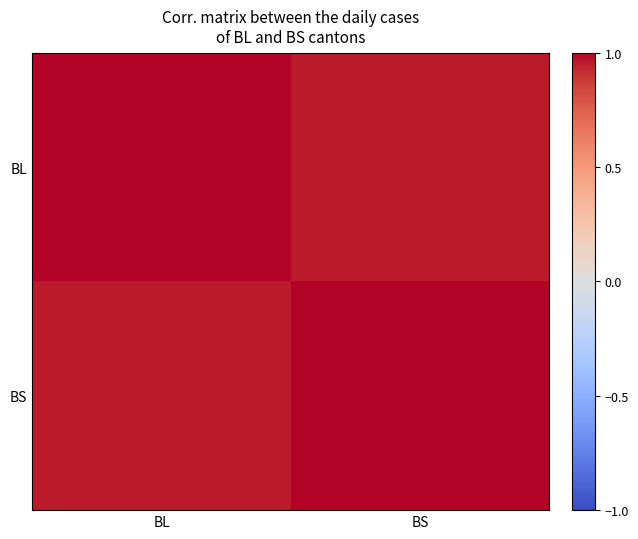

Reading right to left, extract all data points from this chart.

BL: BS=1.0	BL=1.0
BS: BS=1.0	BL=1.0